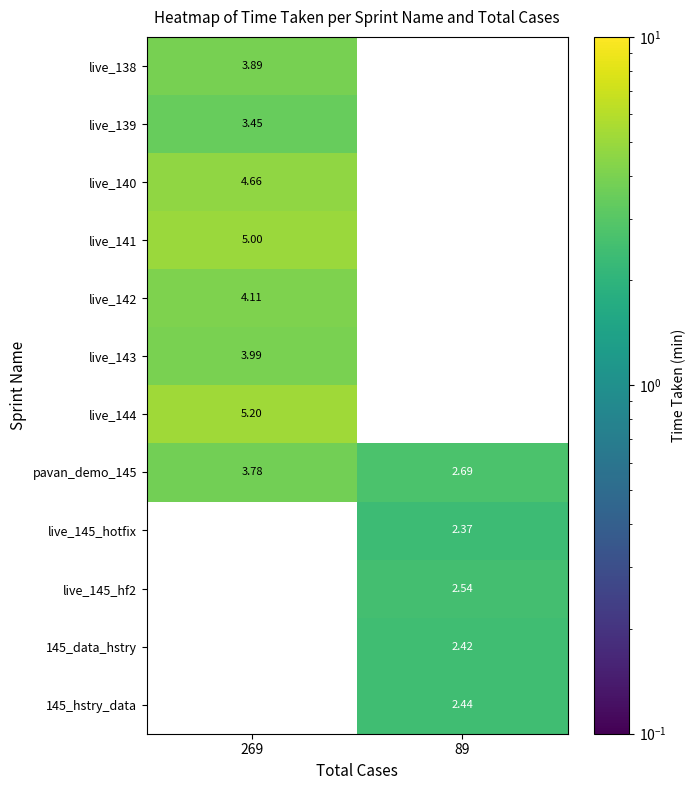

What is the minimum value shown in the chart?

2.4